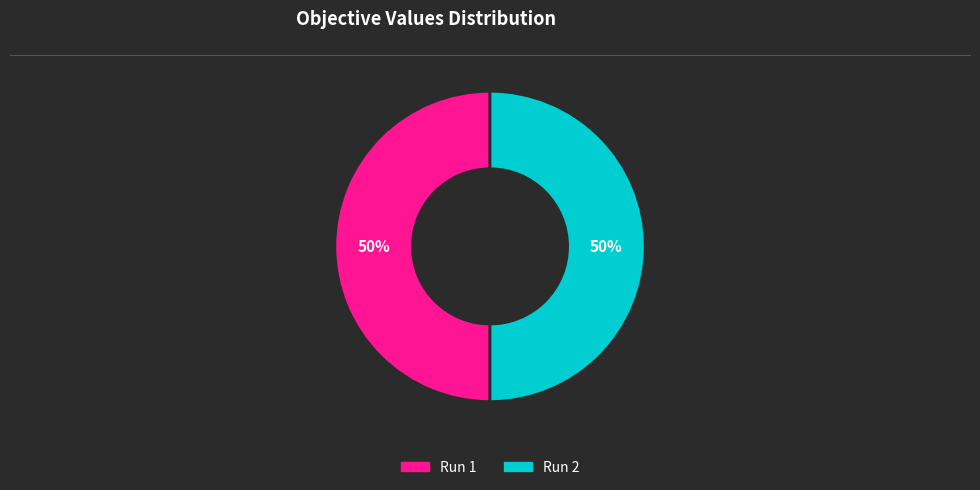

To the nearest percent, what percentage of the pie is Run 1?

50%